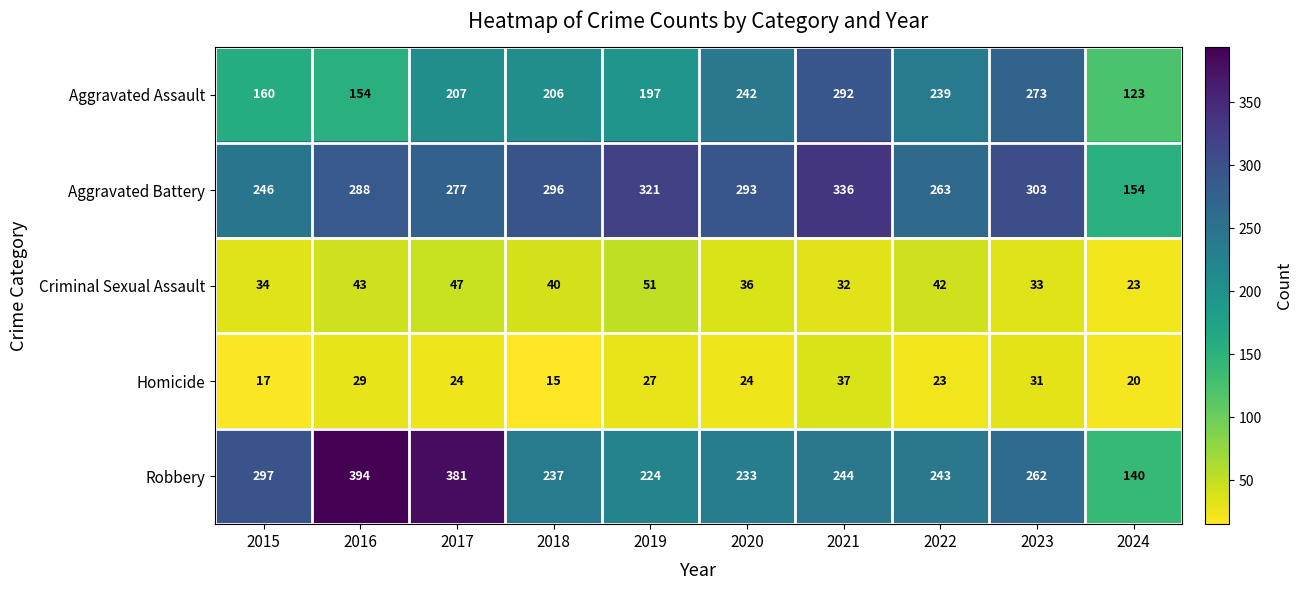

Which series has the widest spread of values?

Robbery